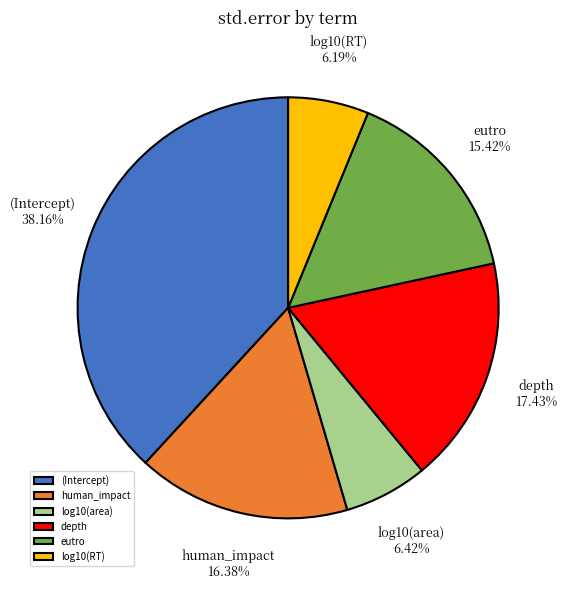

To the nearest percent, what is the combined percentage of eutro and log10(area)?

22%